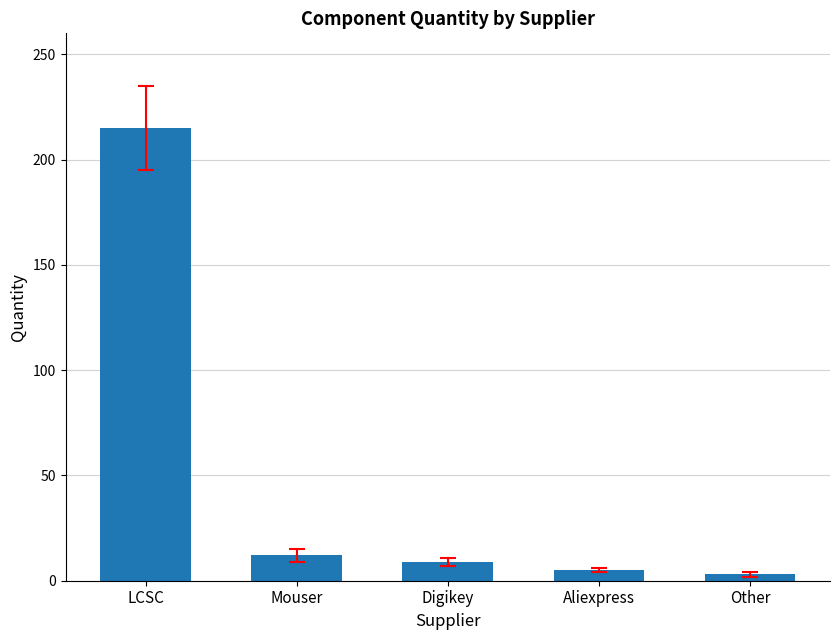

What is the average value?

49